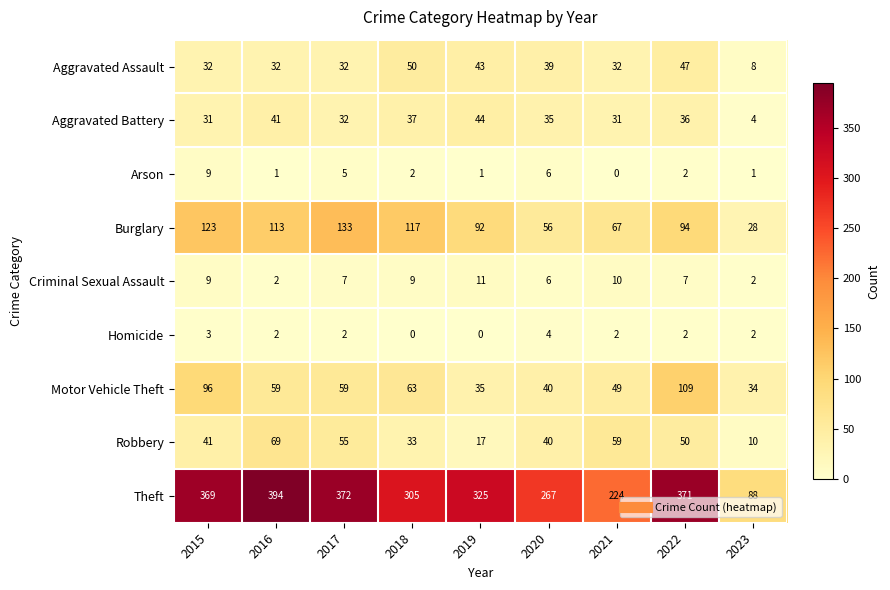

How many series are shown in this chart?

9